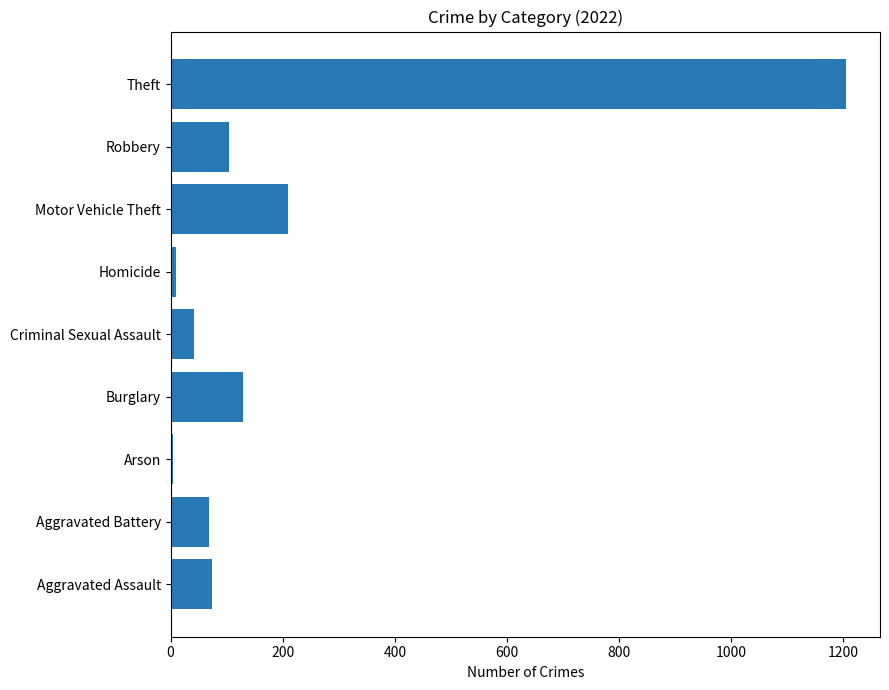

What is the difference between the values at Burglary and Criminal Sexual Assault?

87